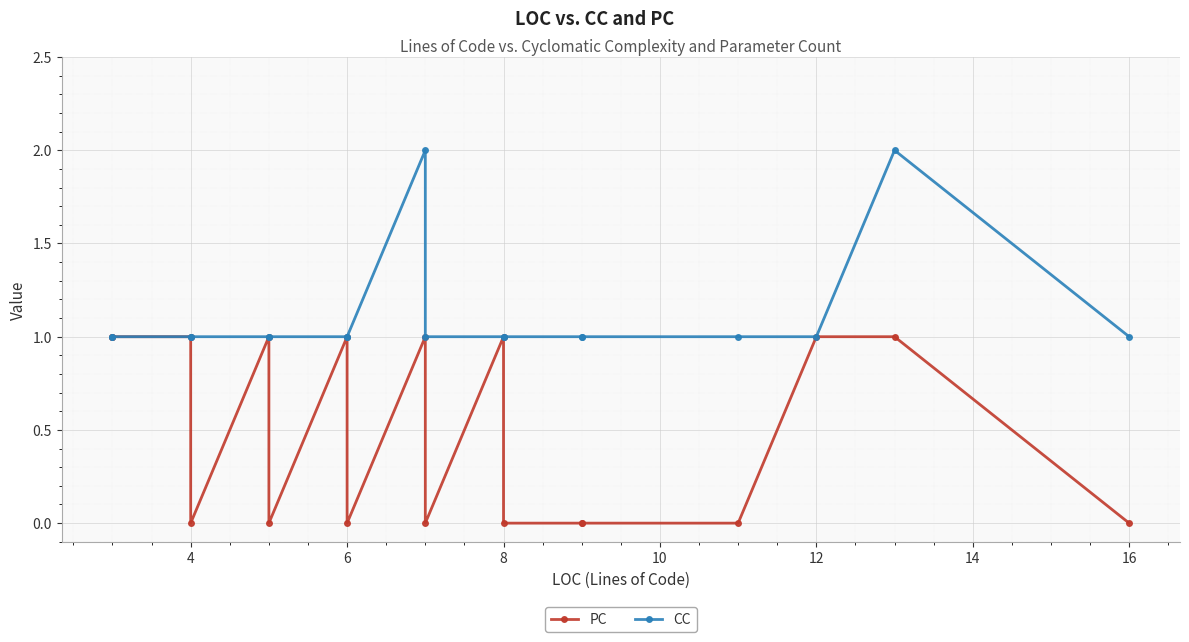

Which series has the largest total across all categories?

CC